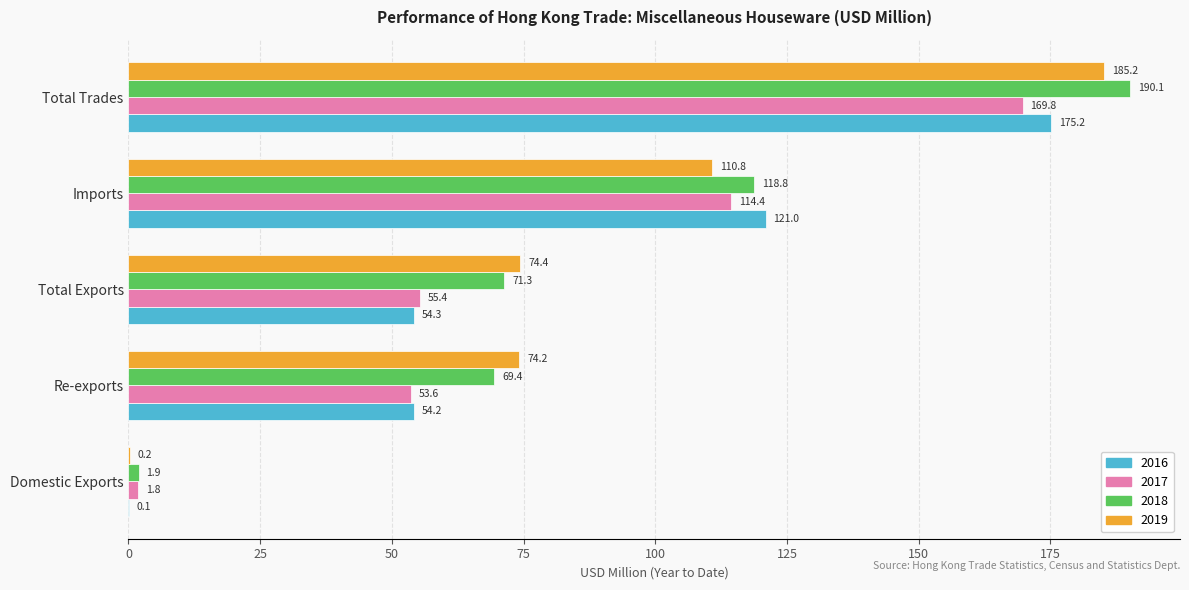

Which series has the widest spread of values?

2018